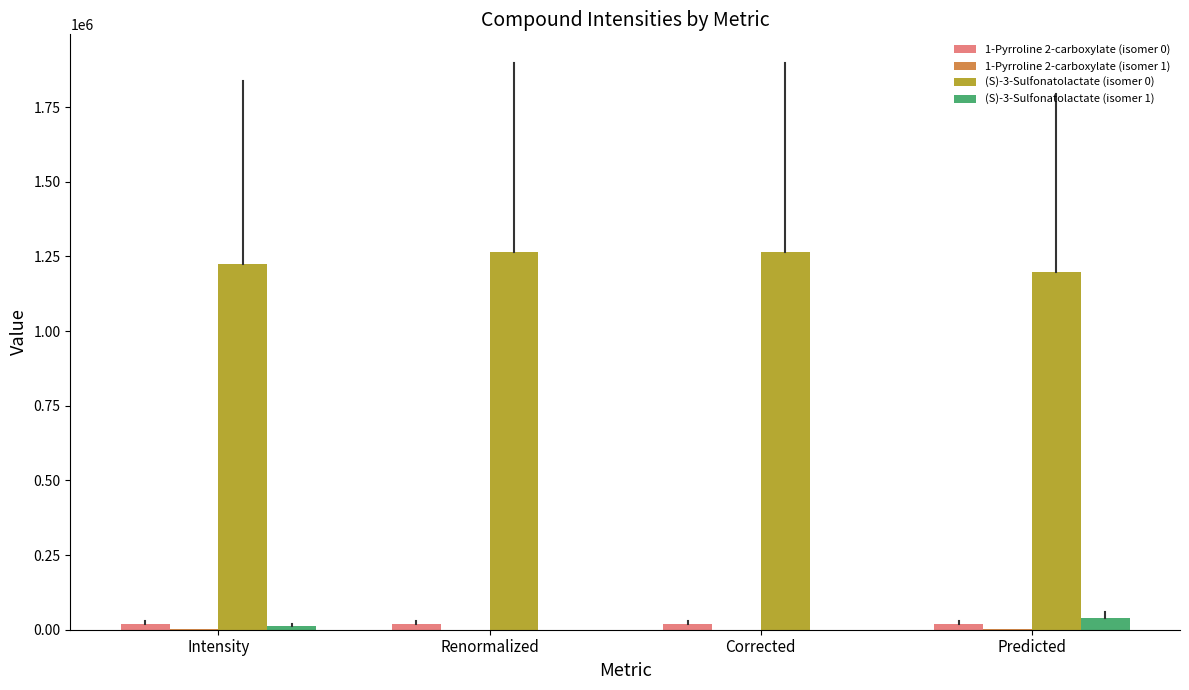

Which series has the widest spread of values?

(S)-3-Sulfonatolactate (isomer 0)